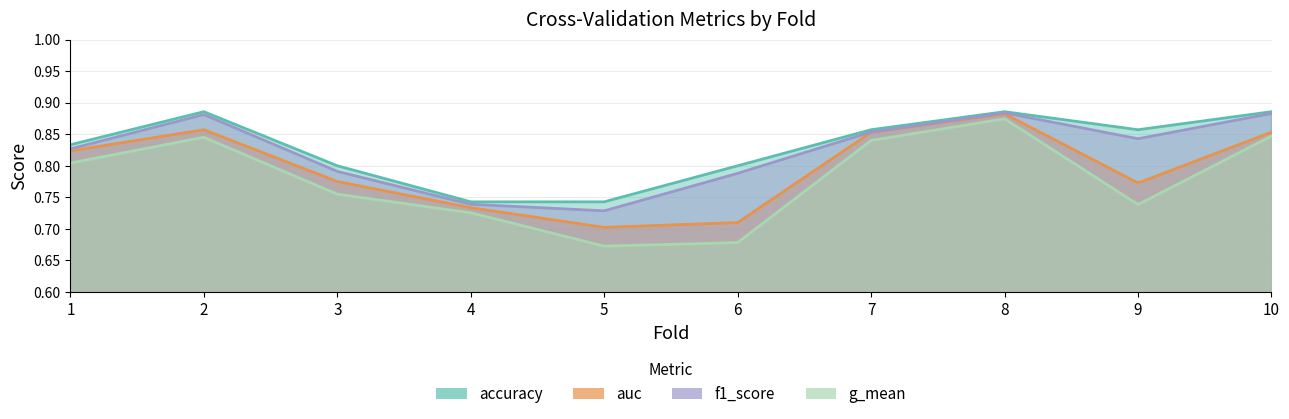

Count the number of data series in this chart.

4